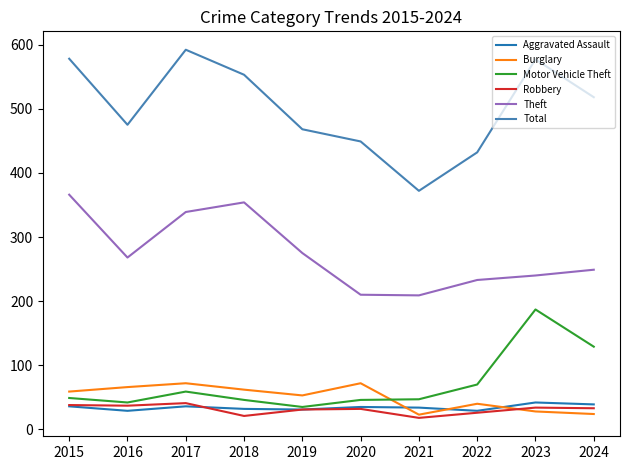

At which label is Motor Vehicle Theft closest to 111?

2024